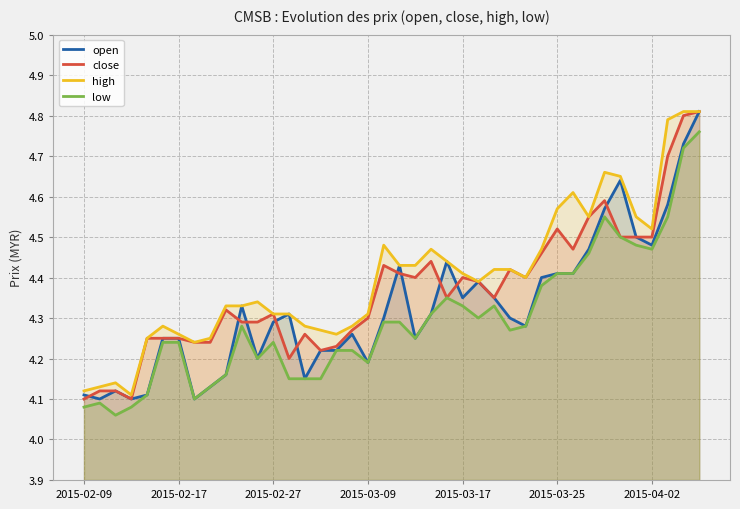

How many interior local peaks does the close series have?

9